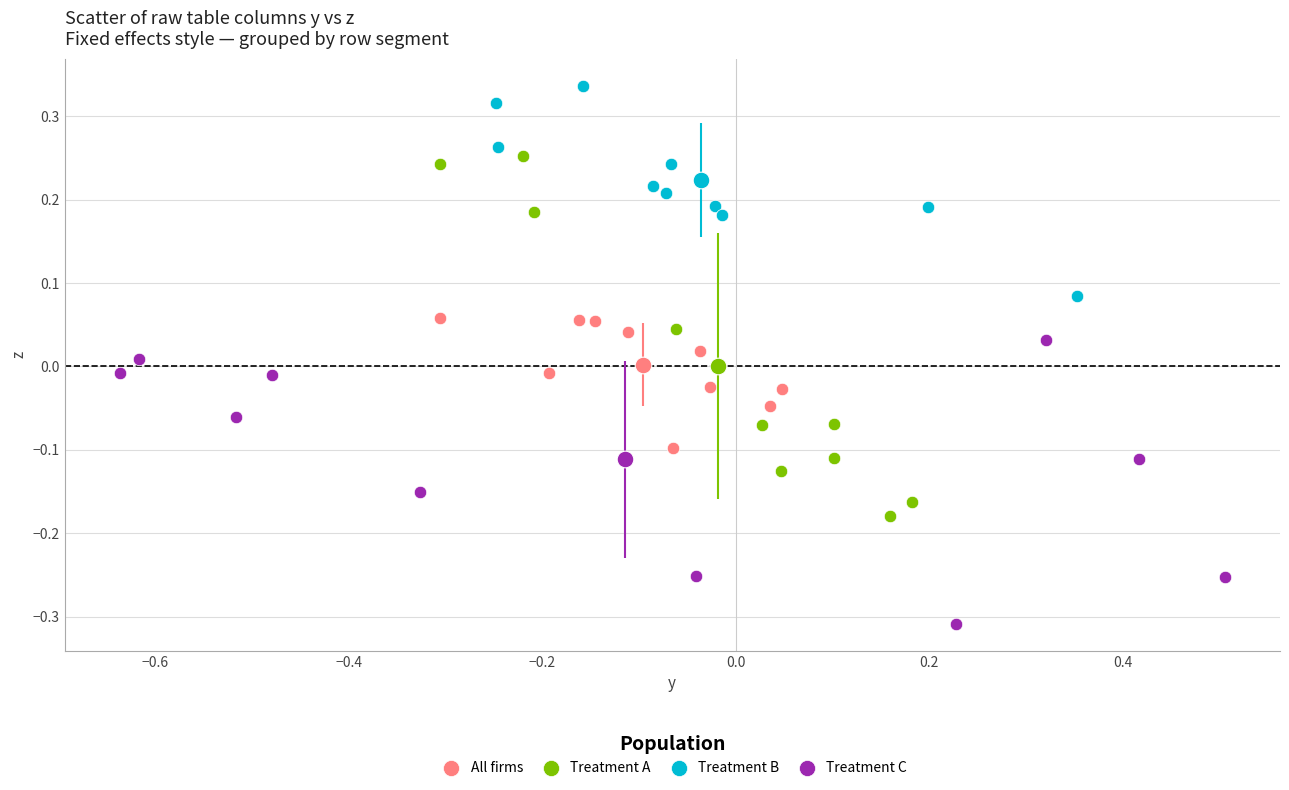

Which series contains the highest Y value?

Treatment B